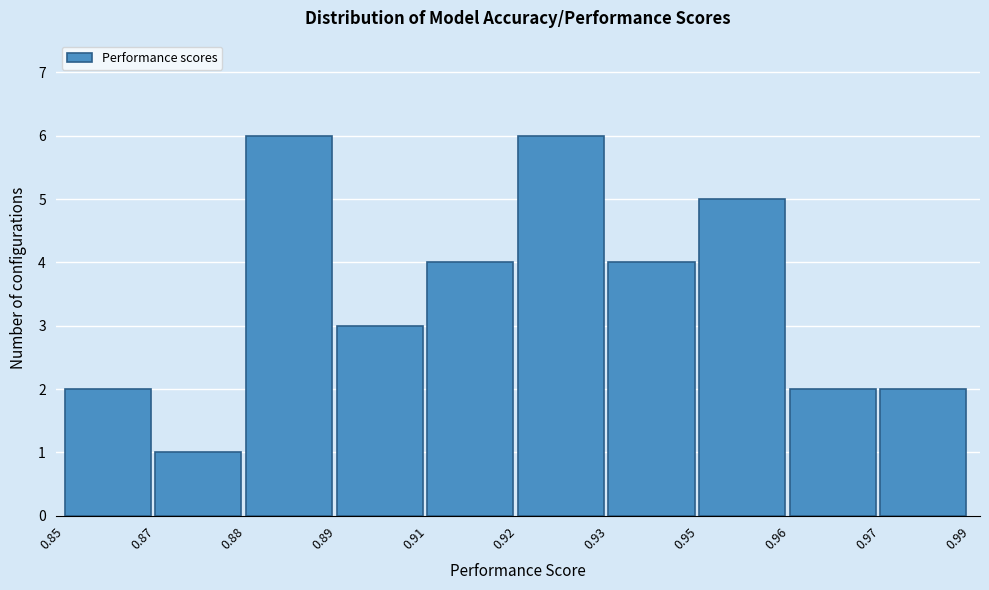

Reading right to left, extract all data points from this chart.

2	2	5	4	6	4	3	6	1	2